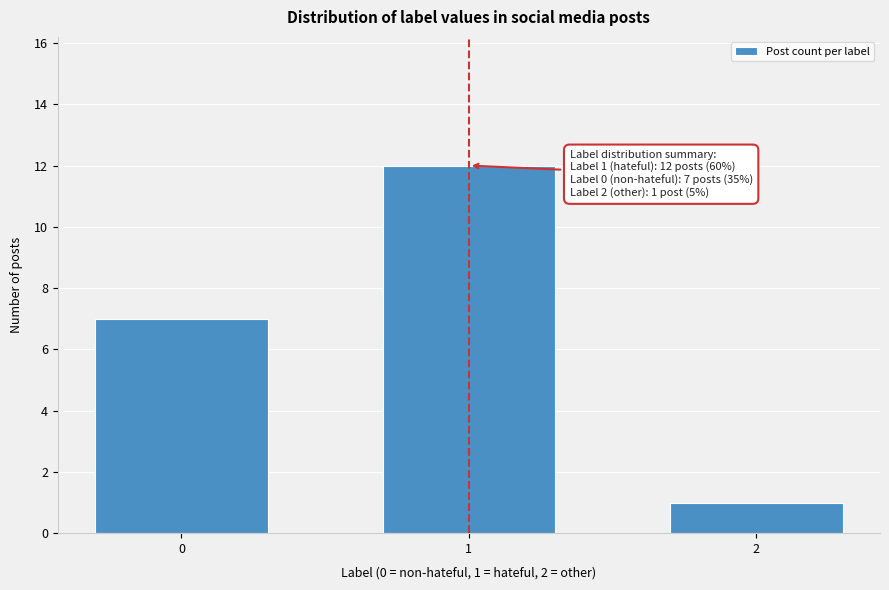

Reading left to right, transcribe all the data shown in this chart.

7	12	1